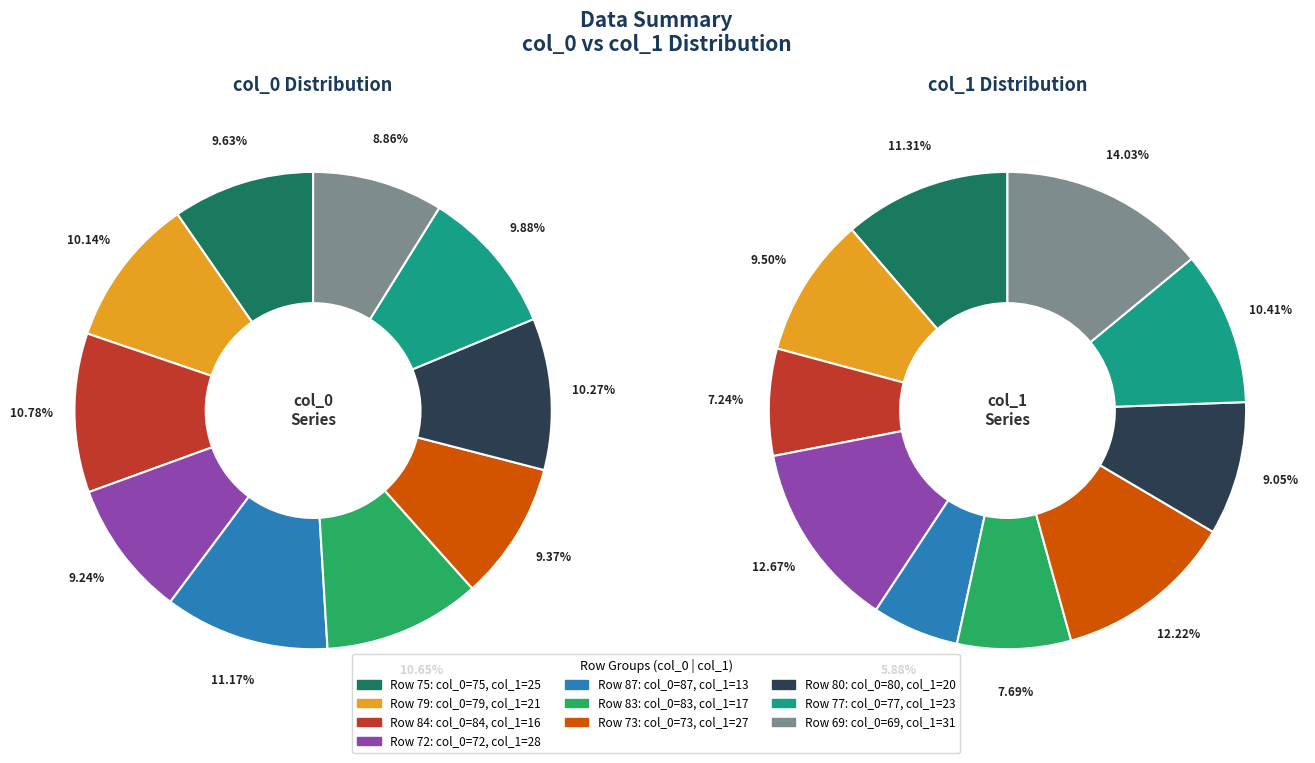

What percentage do 69 and 84 together represent?

19.6%